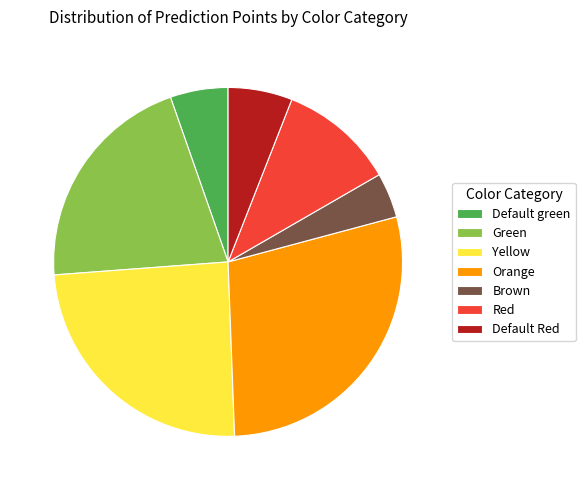

Do Yellow and Default Red together represent more than half of the pie?

No